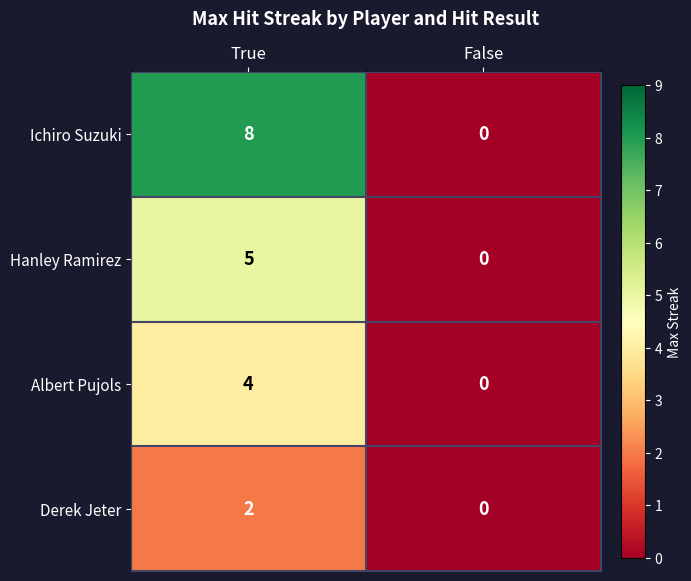

What is the total value across all series at True?

19